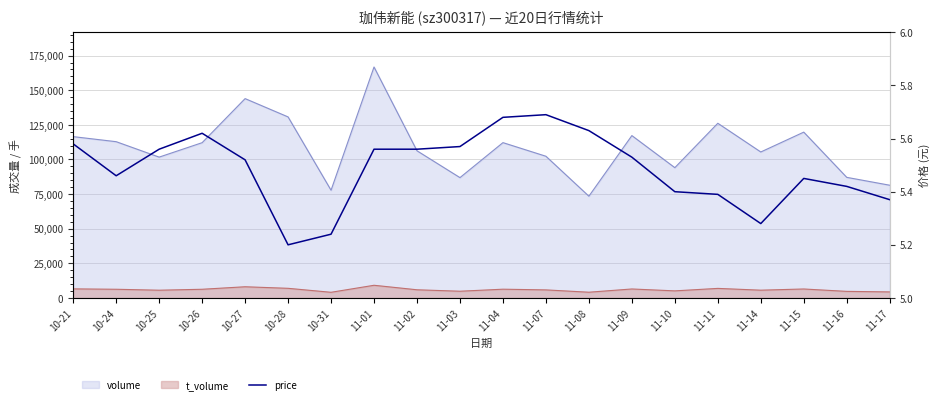

How many points are lower than both their immediate neighbors (excluding endpoints)?

3